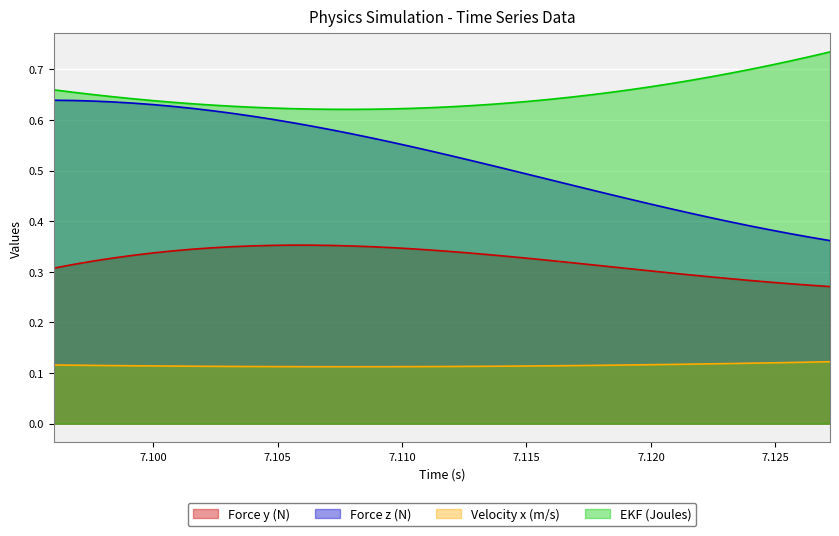

List the series in order of their peak value, lowest first.

Velocity x (m/s), Force y (N), Force z (N), EKF (Joules)